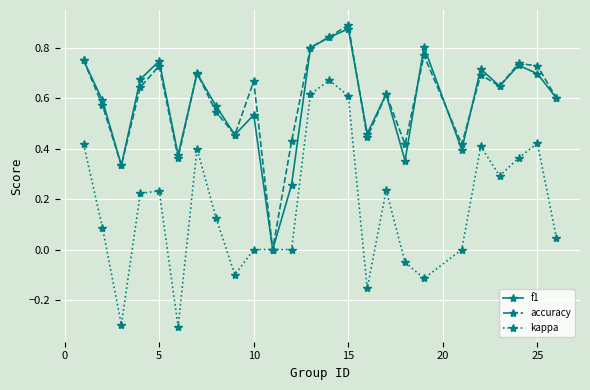

How many interior local peaks does the accuracy series have?

8